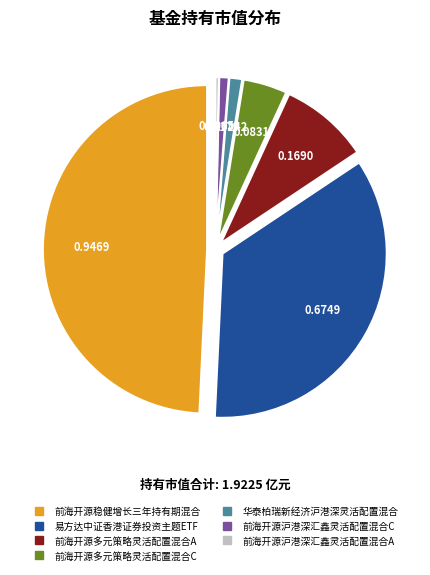

How many segments does this pie chart have?

7